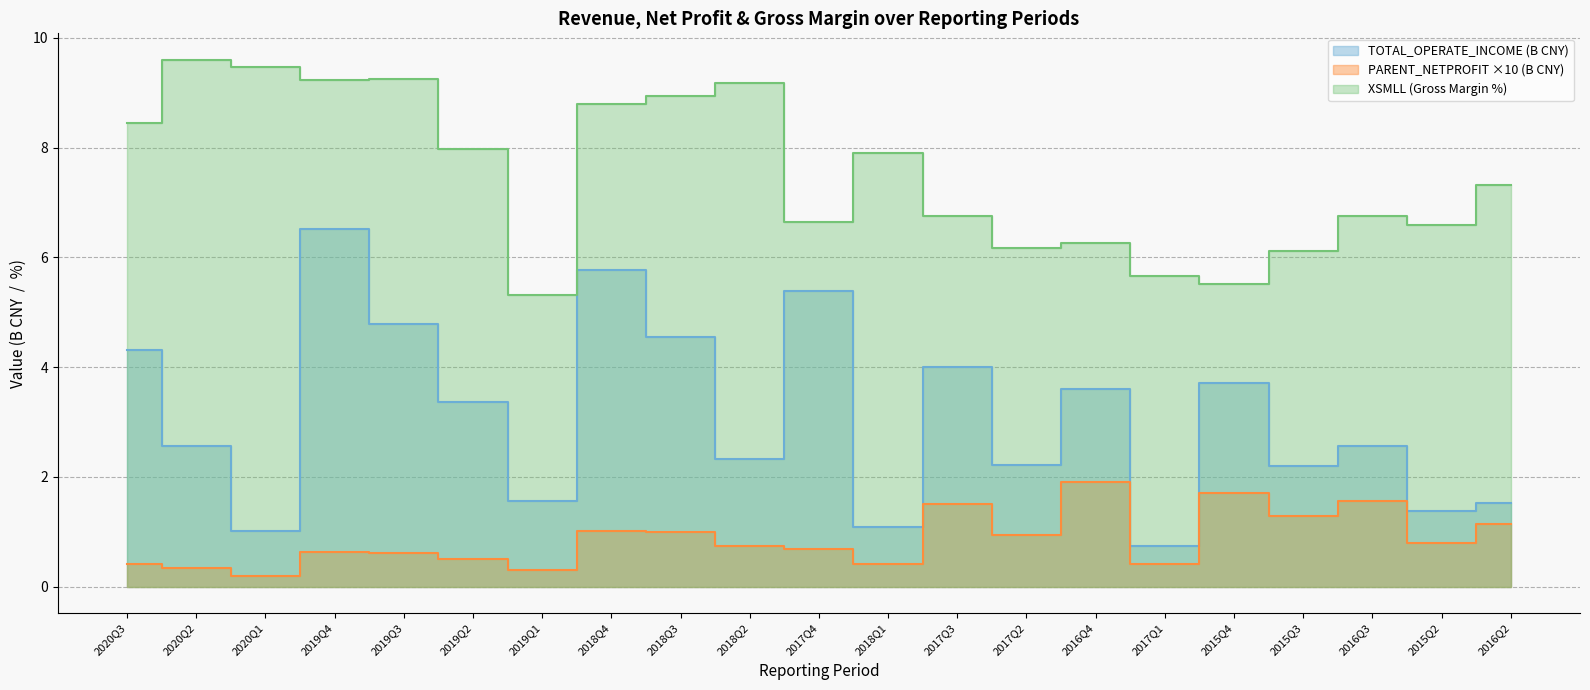

True or false: TOTAL_OPERATE_INCOME and PARENT_NETPROFIT intersect in this chart.

False